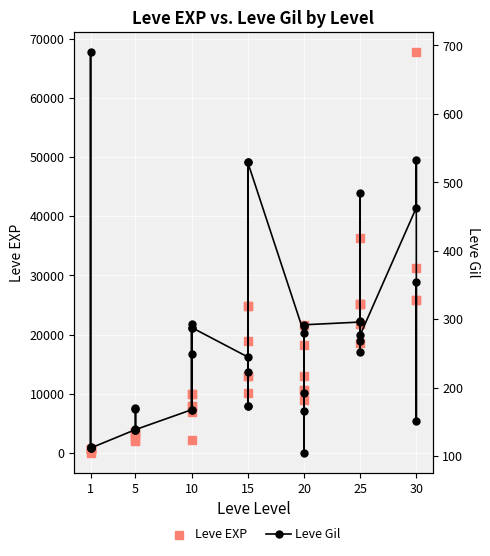

Which series contains the highest Y value?

Leve EXP